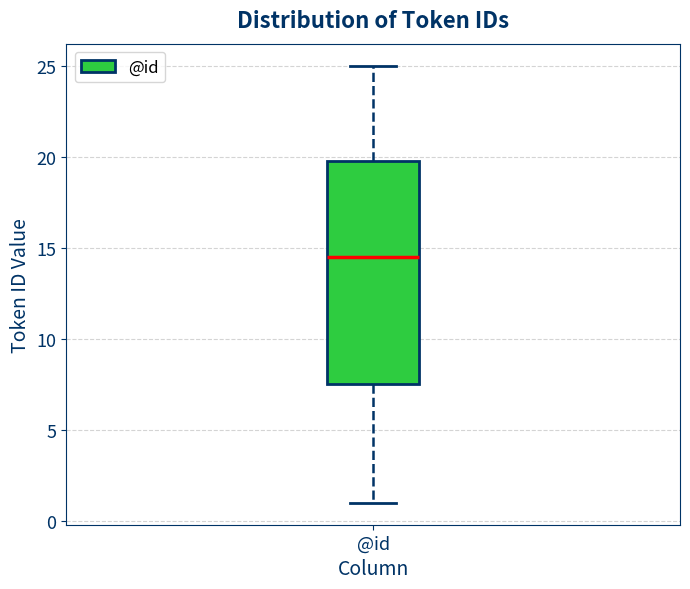

Transcribe this box plot: give where the median line is, the range the box spans, and where the two whiskers end, as read against the y-axis. The values are not printed on the chart, so give them approximately, as read against the axis.

median 14.5, box 7.5 to 20.0, whiskers 1.0 to 25.0